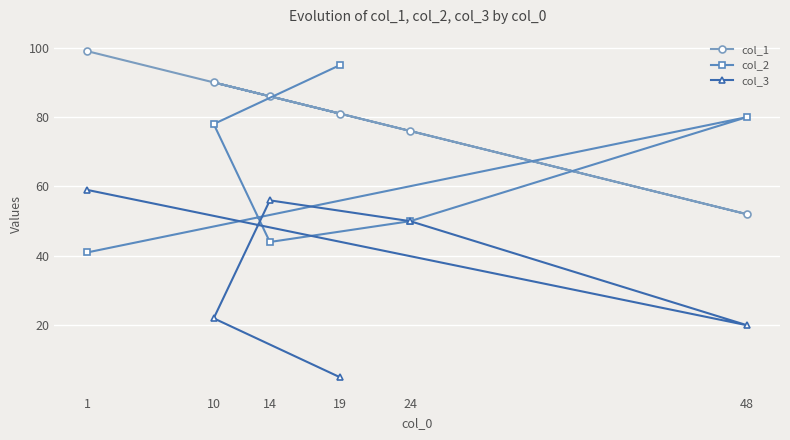

True or false: col_3 has a value of 12 at 14.

False